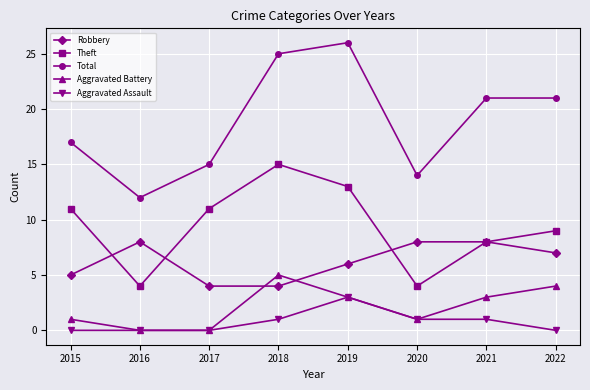

The Theft series shows 11 at 2015. True or false?

True